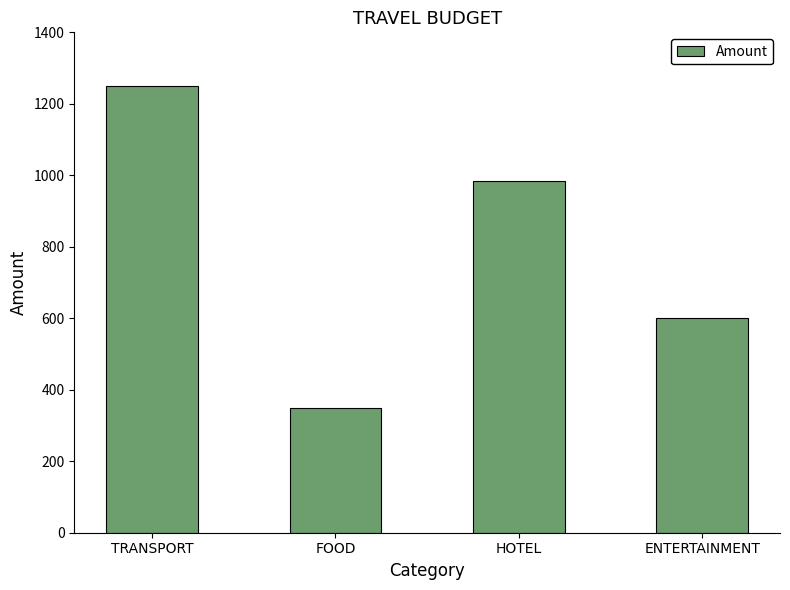

What is the difference between the maximum and second lowest values?

650